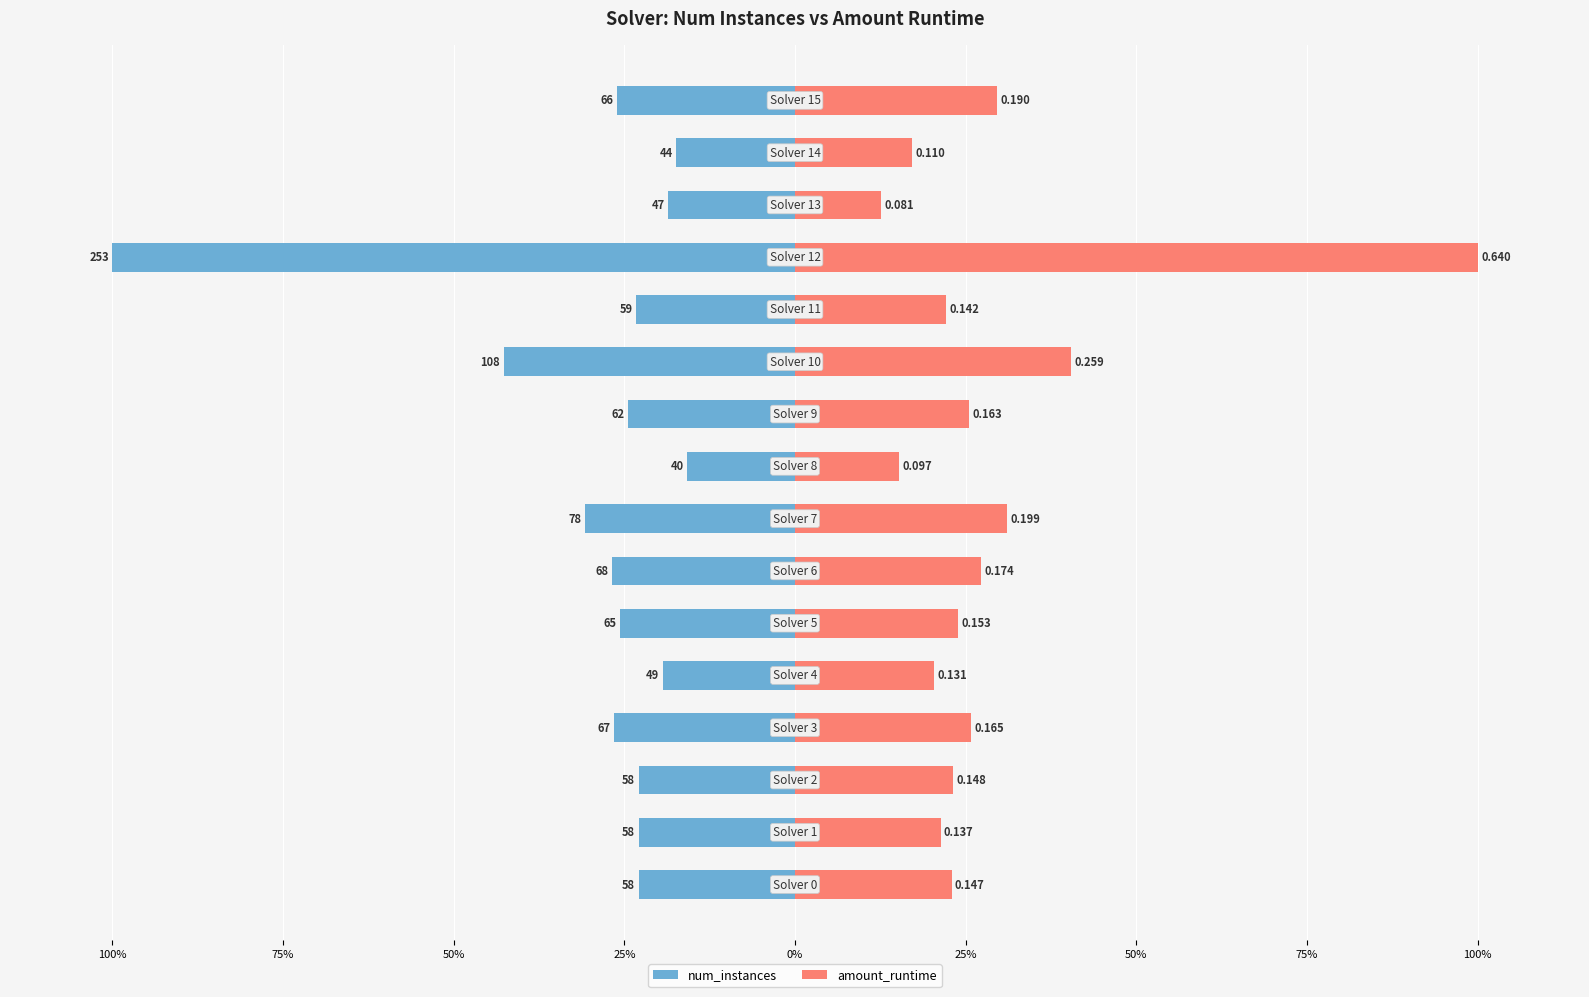

What is the value of the num_instances bar at the 11th from the left?

-42.7